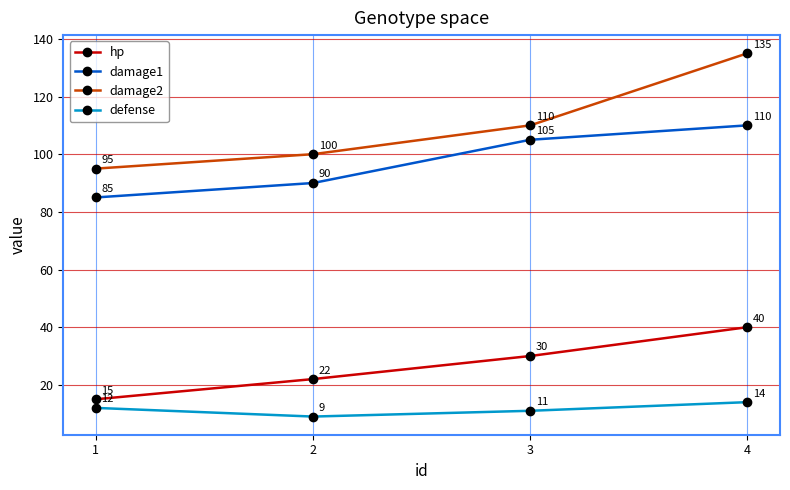

At which category is the sum across all series the highest?

4